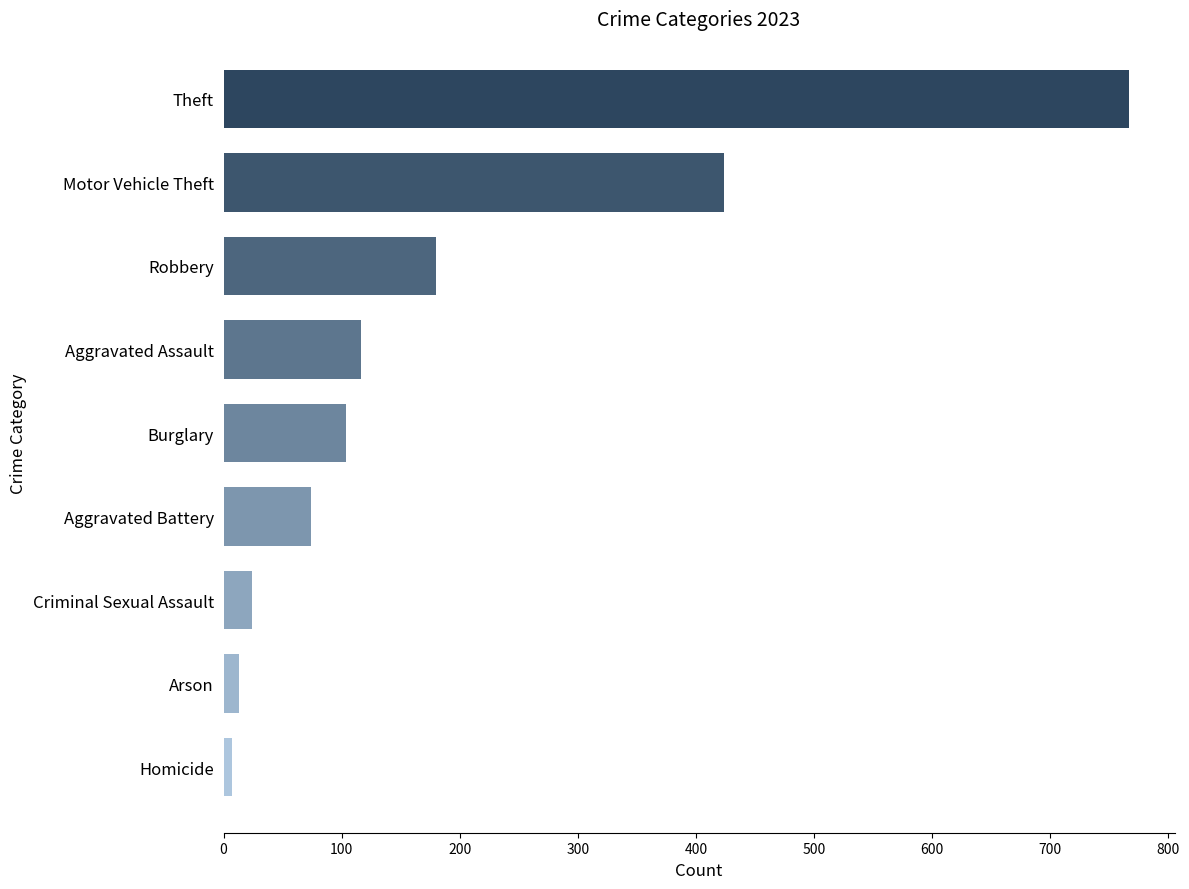

What is the sum of the values at Robbery and Arson?

193